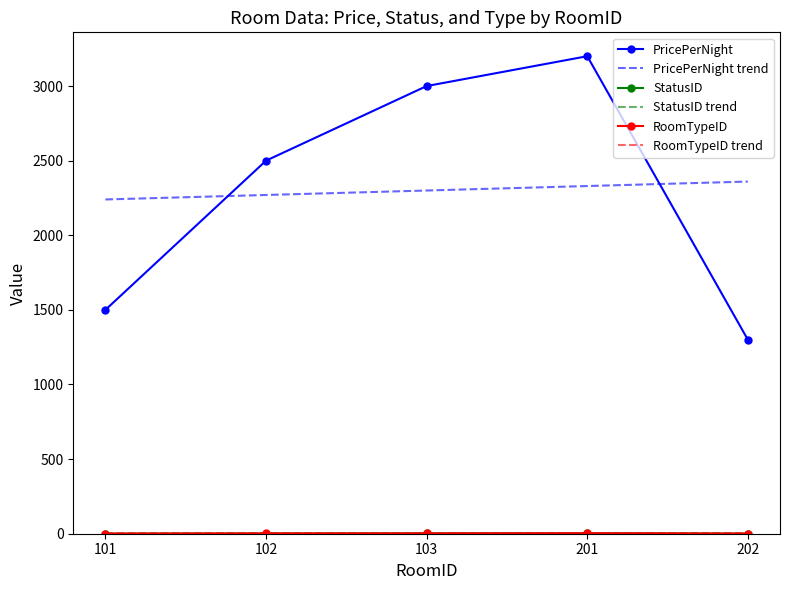

Is it true that PricePerNight equals 812.3 at 202?

False